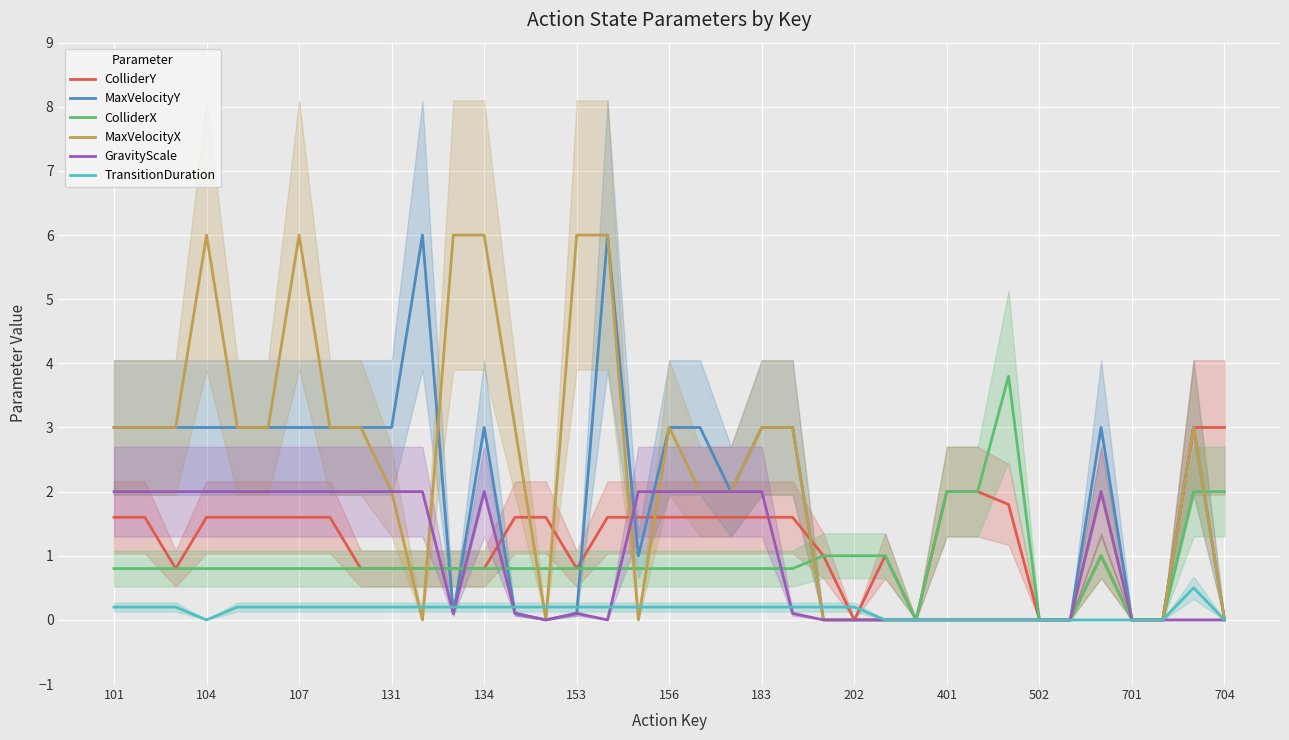

At which label does ColliderY first exceed 1?

101